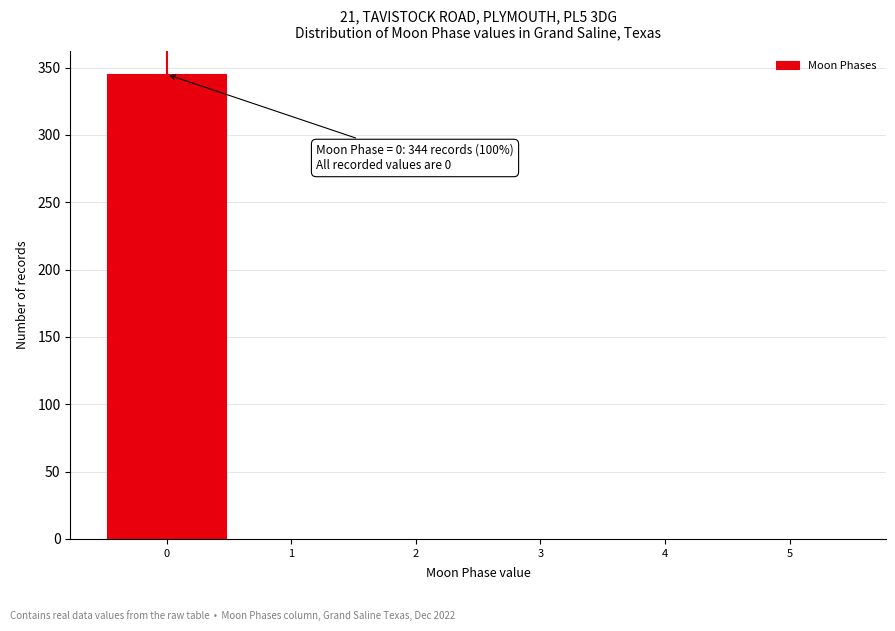

Which range on the x-axis has the tallest bar?

-0.5 to 0.5